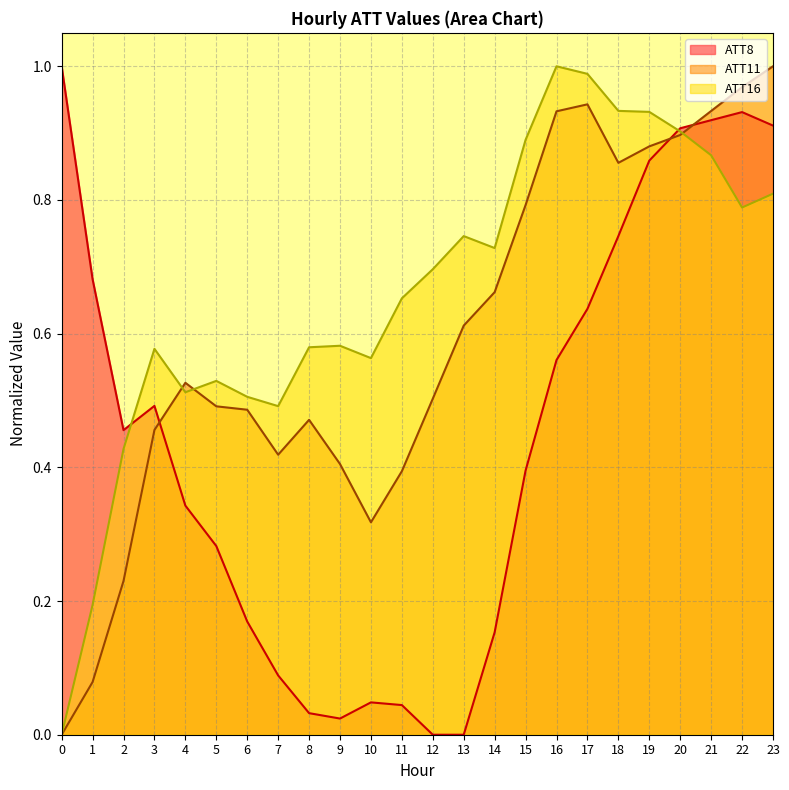

At which label is ATT8 closest to 0?

12